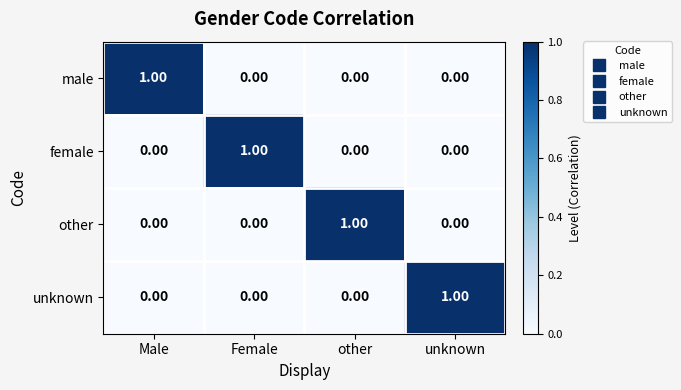

Is the value of female at other greater than the value of male at Male?

No